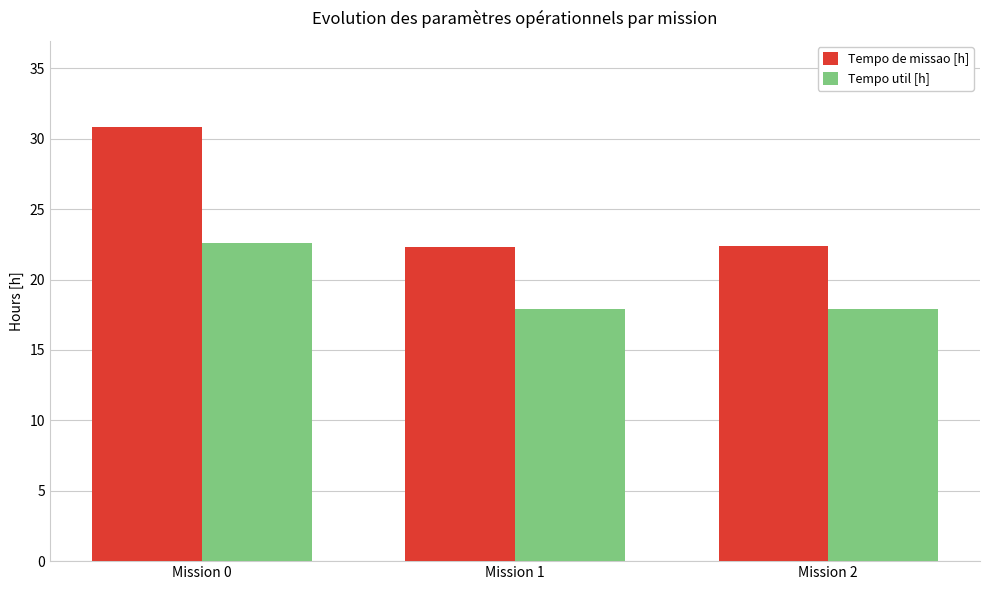

Is it true that Tempo util [h] equals 23.3 at Mission 1?

False